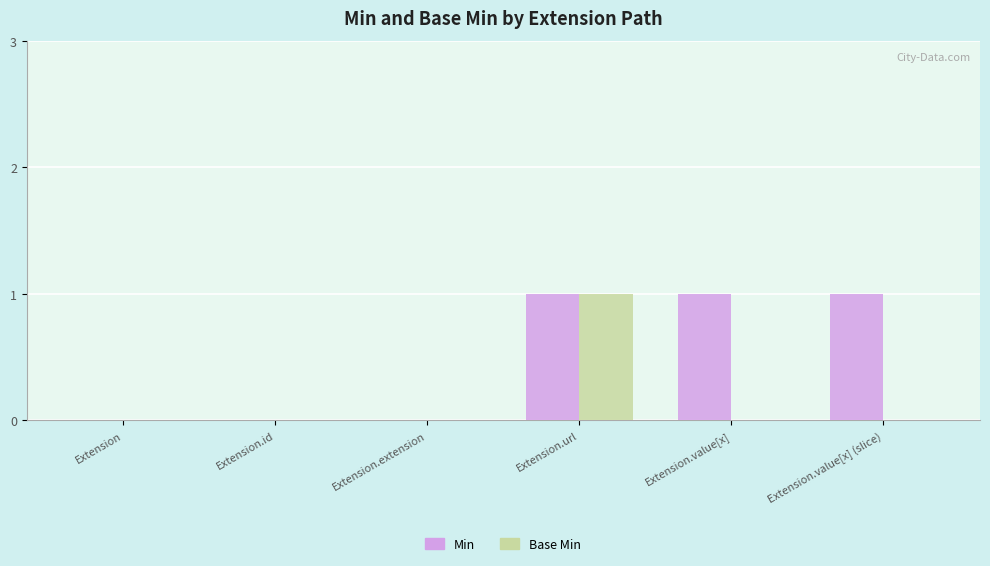

Is it true that Base Min equals 0 at Extension.url?

False